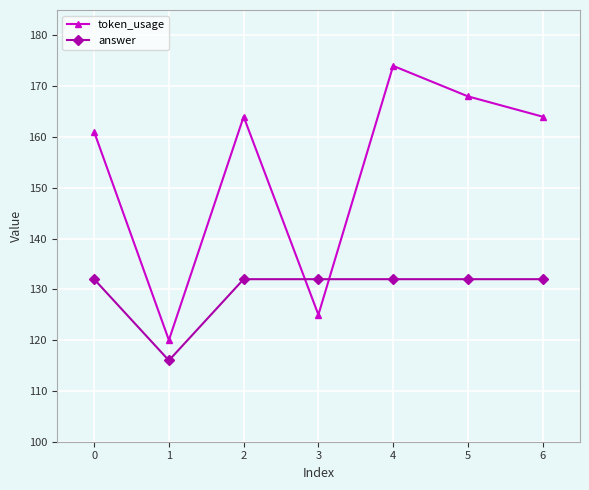

Reading right to left, extract all data points from this chart.

token_usage: 164	168	174	125	164	120	161
answer: 132	132	132	132	132	116	132